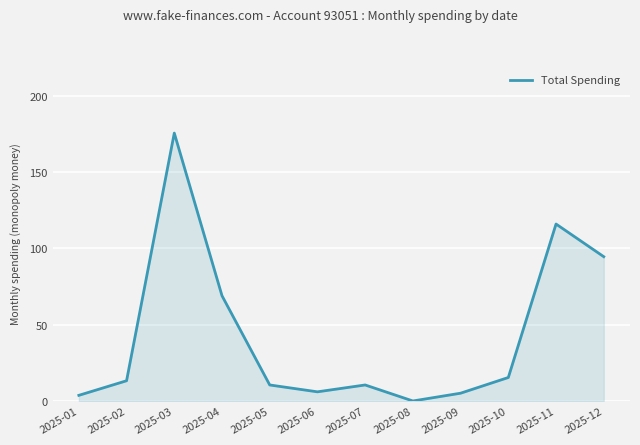

How many values exceed 13?

6